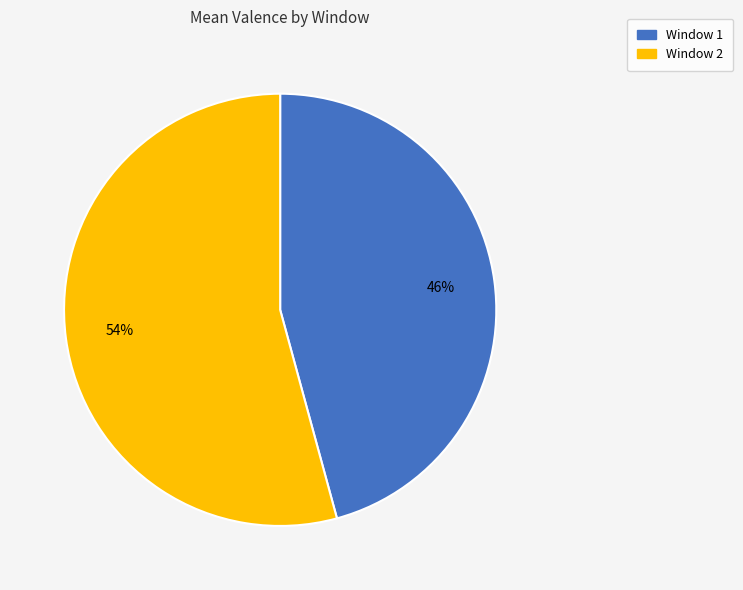

How many slices are in this pie chart?

2